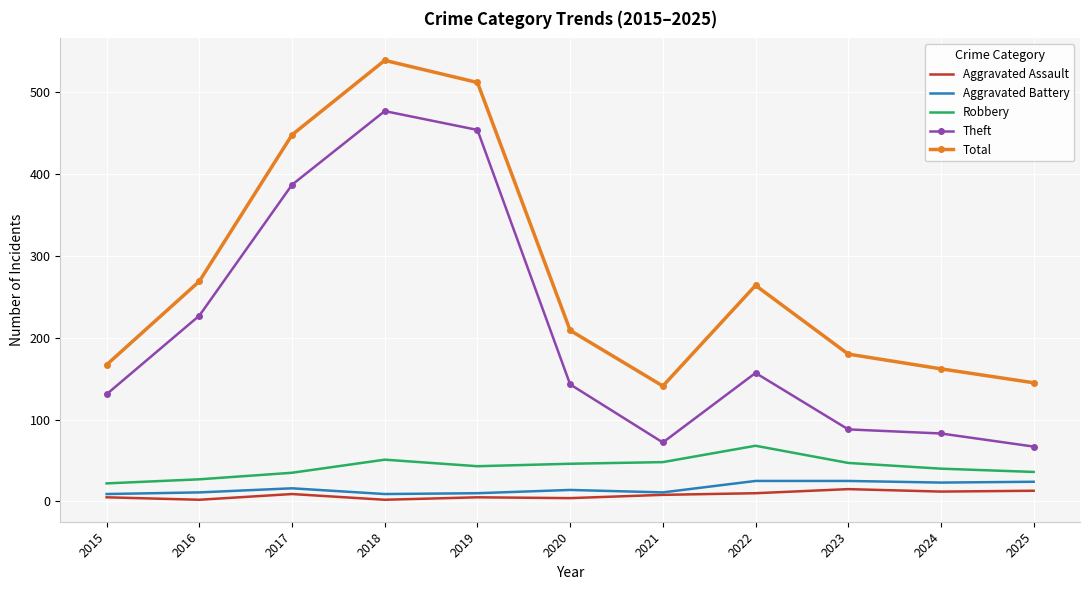

What is the difference between the maximum and second lowest values in the Aggravated Battery series?

16